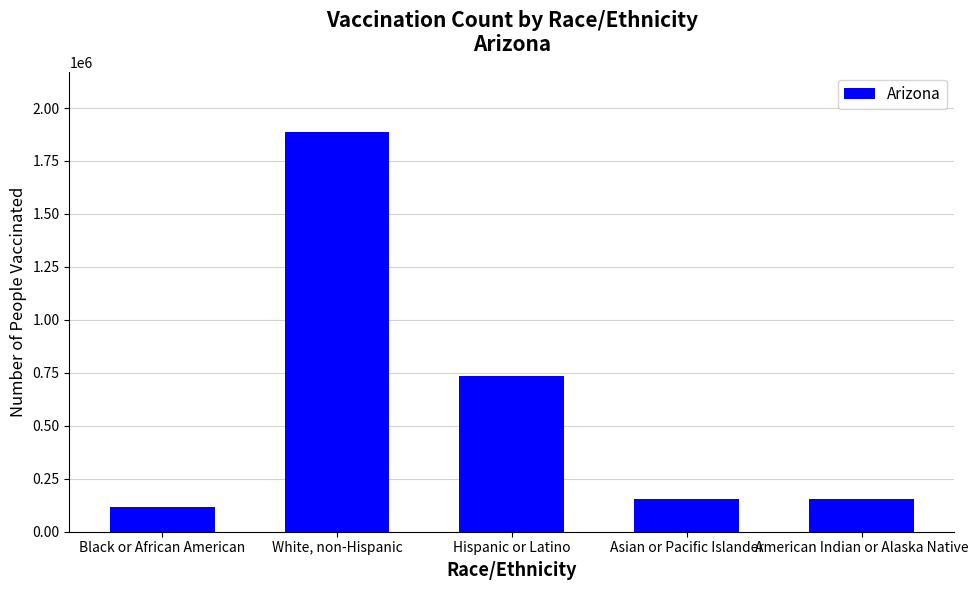

The value at Hispanic or Latino is 989778. True or false?

False